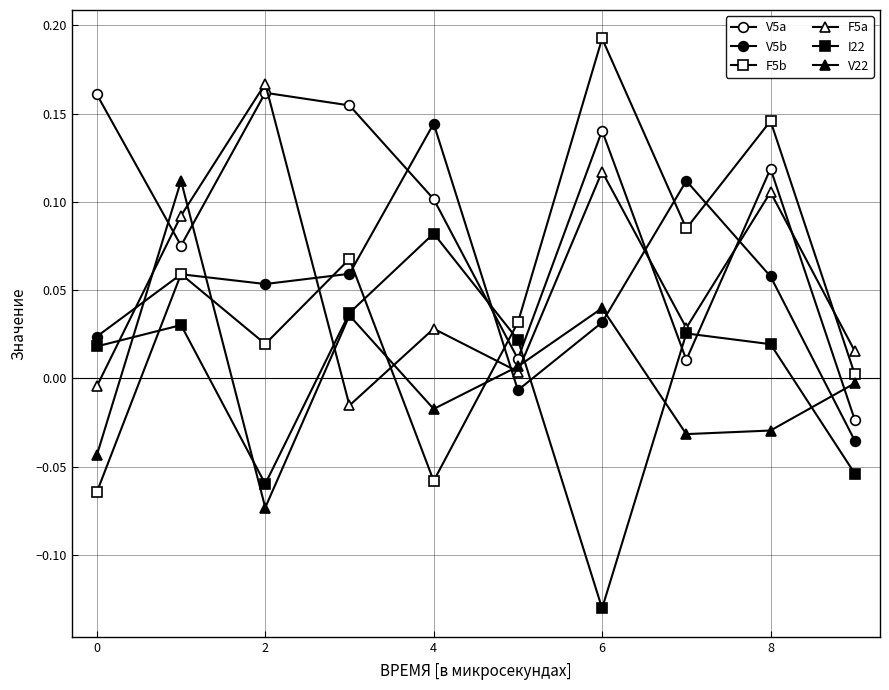

How many data points does each series have?

10